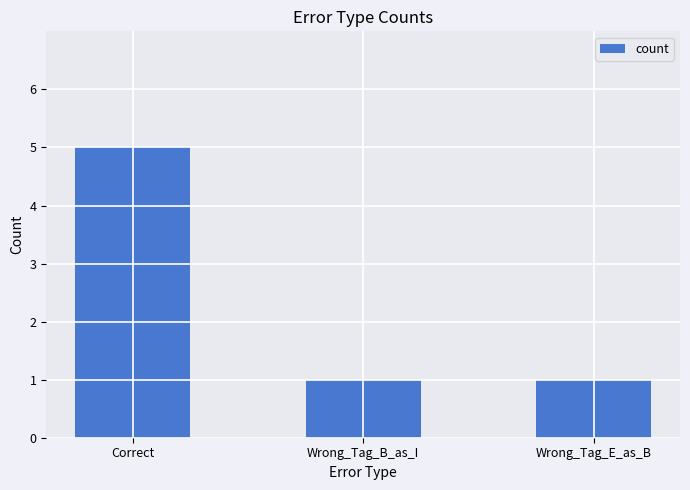

Are the bars grouped side by side (vs. stacked)?

No